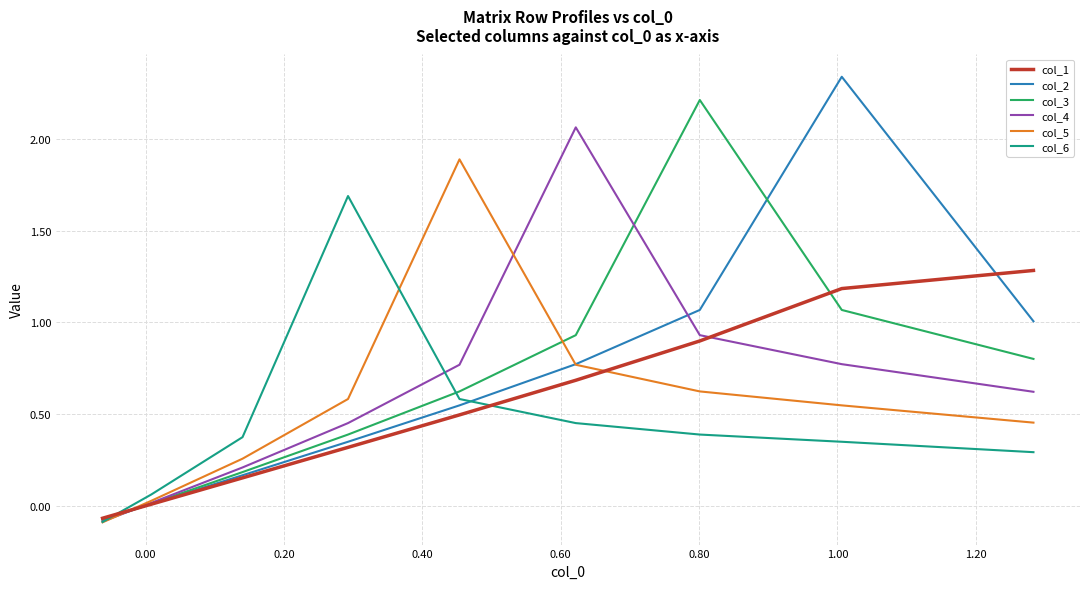

Which series has the widest spread of values?

col_2